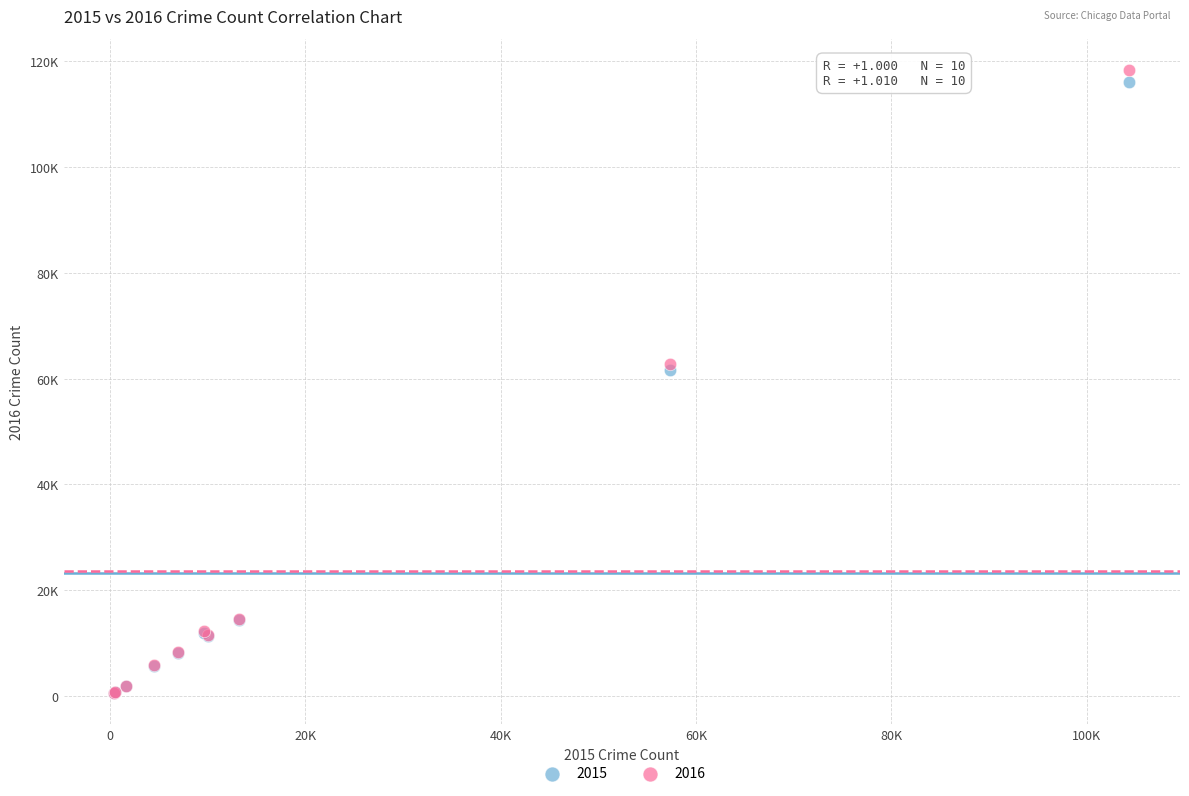

What are all the series names shown in the legend?

2015, 2016